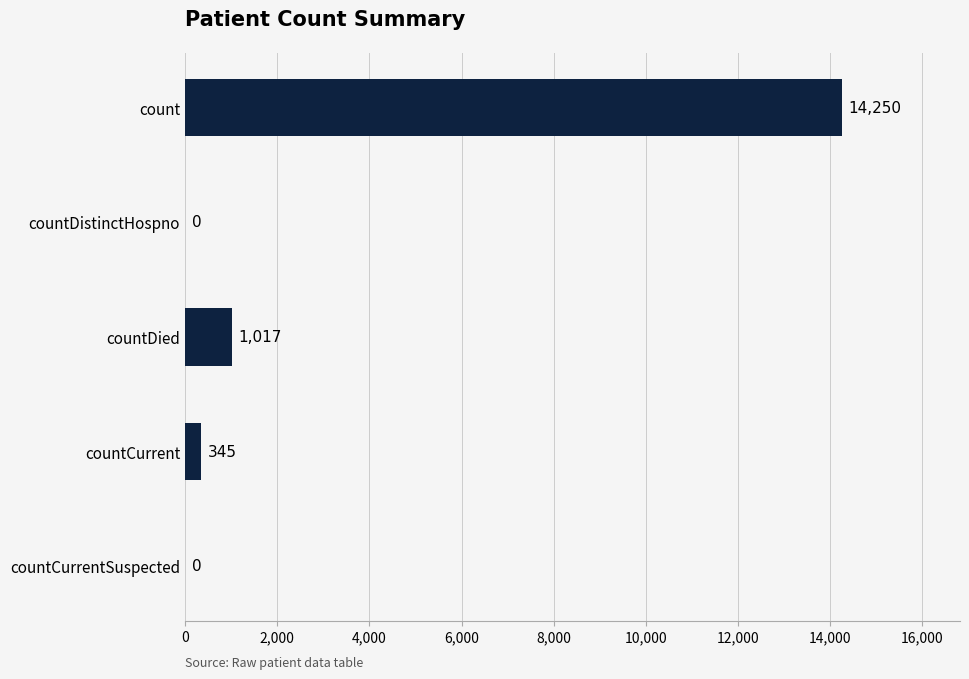

Reading top to bottom, extract all data points from this chart.

count=14250	countDistinctHospno=0	countDied=1017	countCurrent=345	countCurrentSuspected=0